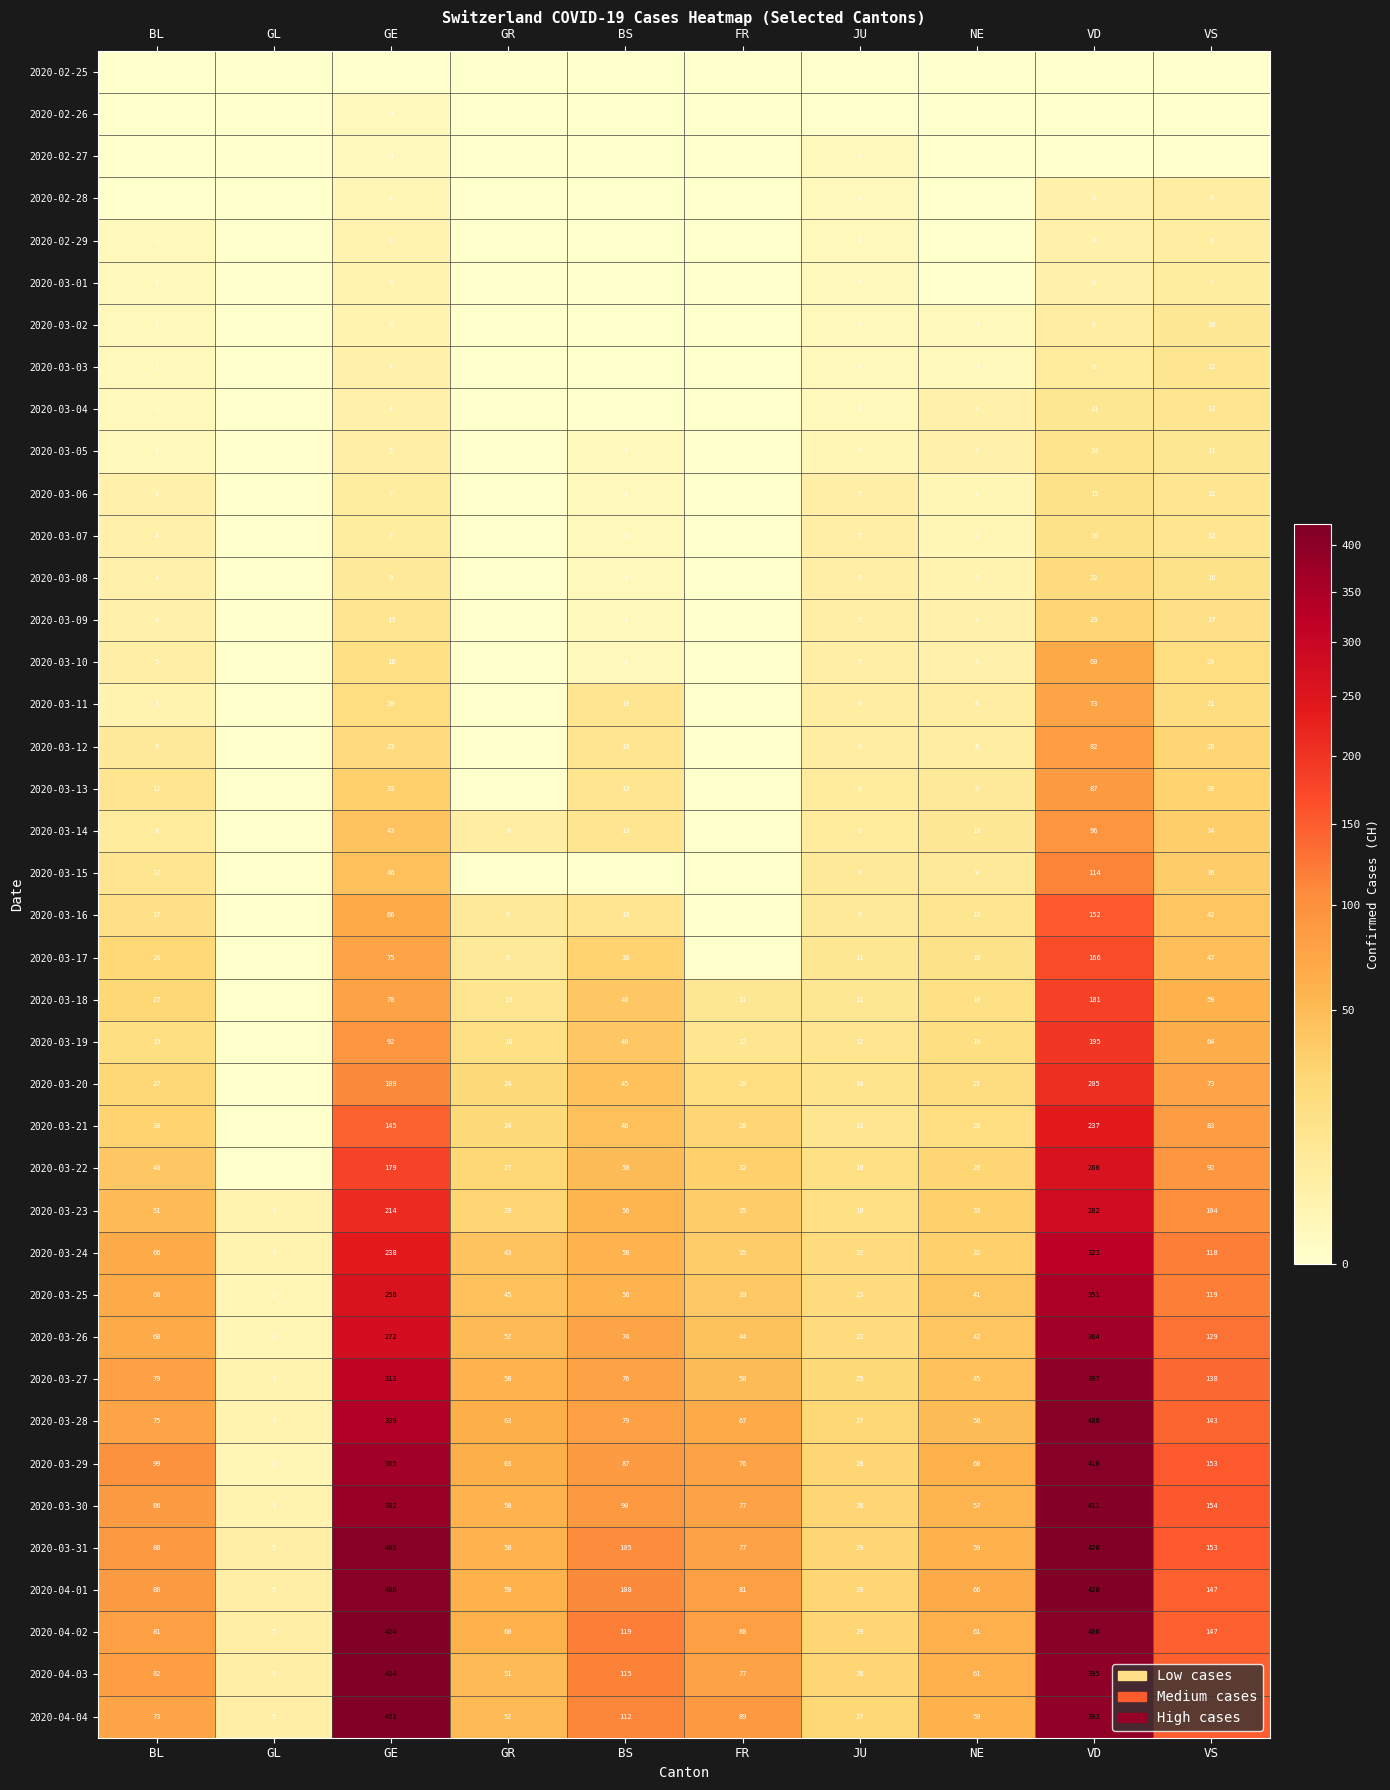

The value of 2020-03-24 at JU is 10. True or false?

False